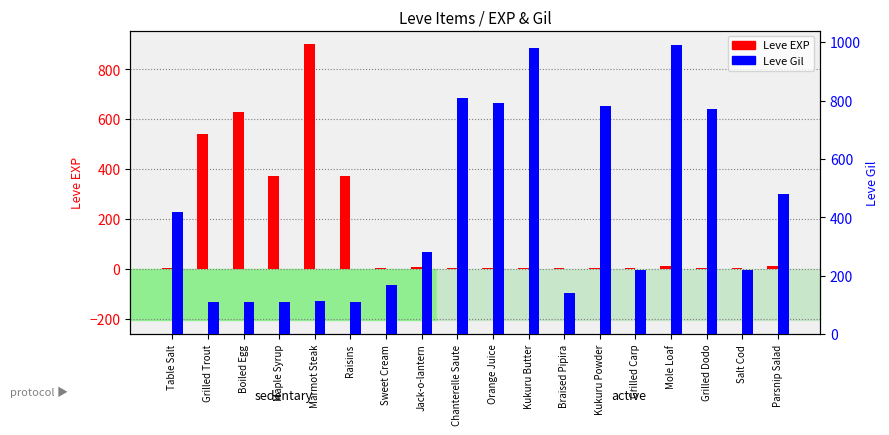

Does the chart contain stacked bars?

No